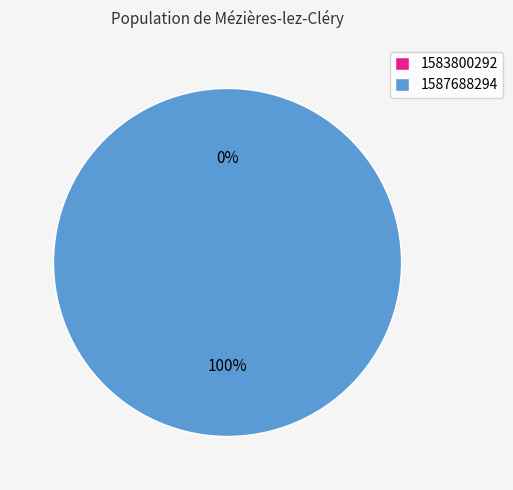

What is the majority slice?

1587688294